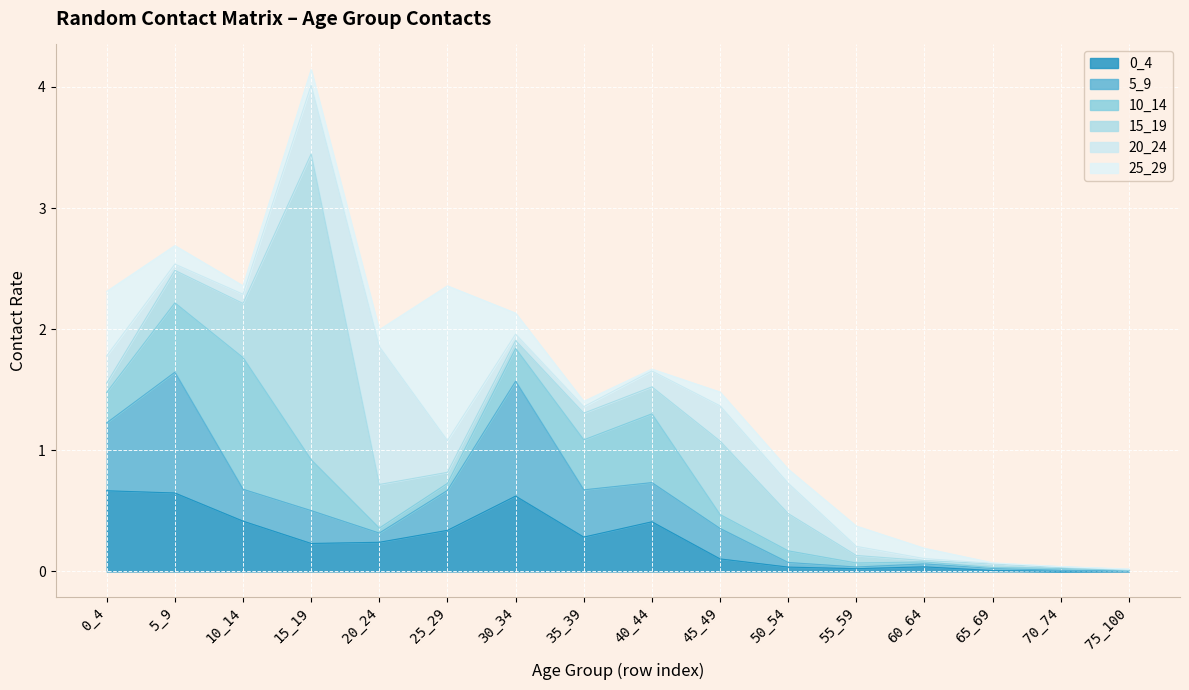

Count the number of data series in this chart.

6